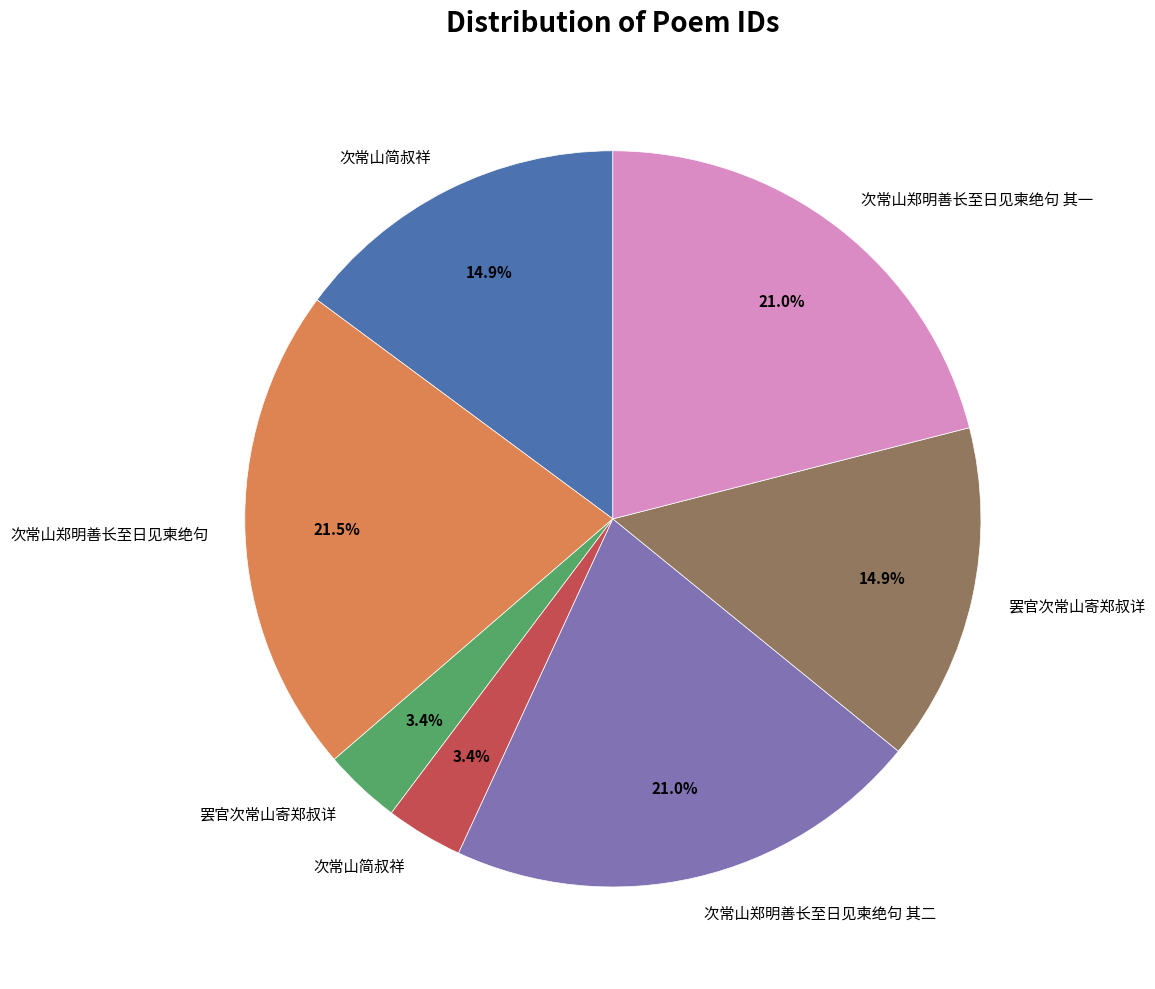

Does any single category account for the majority?

No